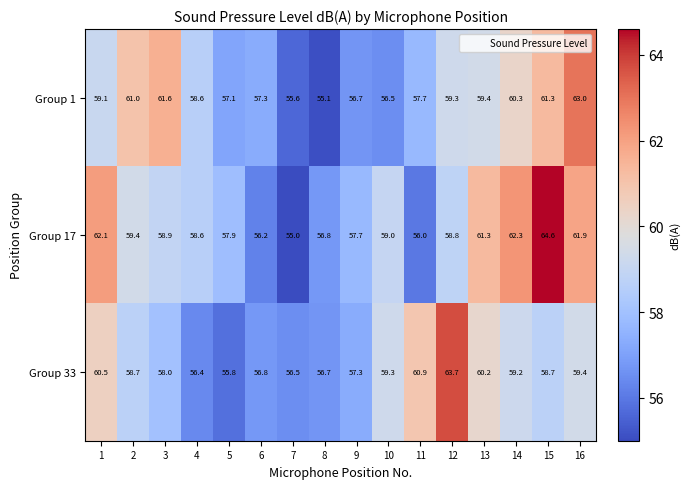

At how many categories does at least one series exceed 62?

5